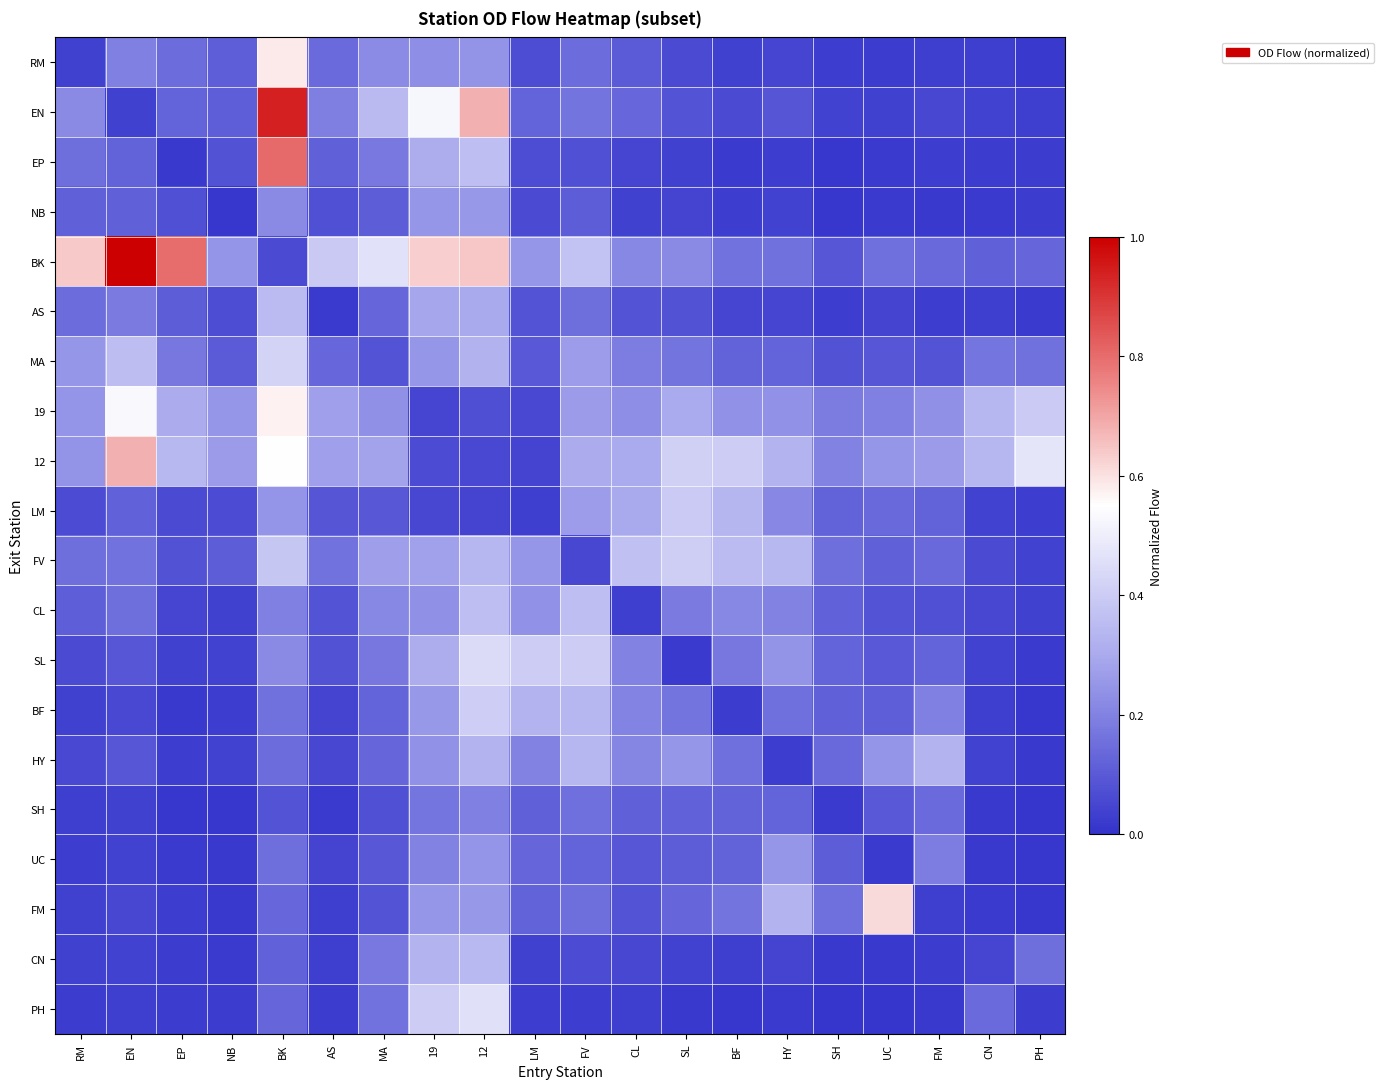

Reading left to right, what are all the values shown in this chart?

RM: RM=0.0	EN=0.2	EP=0.1	NB=0.1	BK=0.6	AS=0.1	MA=0.2	19=0.2	12=0.2	LM=0.1	FV=0.1	CL=0.1	SL=0.1	BF=0.0	HY=0.0	SH=0.0	UC=0.0	FM=0.0	CN=0.0	PH=0.0
EN: RM=0.2	EN=0.0	EP=0.1	NB=0.1	BK=0.9	AS=0.2	MA=0.3	19=0.5	12=0.7	LM=0.1	FV=0.2	CL=0.1	SL=0.1	BF=0.1	HY=0.1	SH=0.0	UC=0.0	FM=0.1	CN=0.0	PH=0.0
EP: RM=0.1	EN=0.1	EP=0.0	NB=0.1	BK=0.8	AS=0.1	MA=0.2	19=0.3	12=0.4	LM=0.1	FV=0.1	CL=0.1	SL=0.0	BF=0.0	HY=0.0	SH=0.0	UC=0.0	FM=0.0	CN=0.0	PH=0.0
NB: RM=0.1	EN=0.1	EP=0.1	NB=0.0	BK=0.2	AS=0.1	MA=0.1	19=0.3	12=0.3	LM=0.1	FV=0.1	CL=0.0	SL=0.0	BF=0.0	HY=0.0	SH=0.0	UC=0.0	FM=0.0	CN=0.0	PH=0.0
BK: RM=0.6	EN=1.0	EP=0.8	NB=0.2	BK=0.1	AS=0.4	MA=0.5	19=0.6	12=0.6	LM=0.3	FV=0.4	CL=0.2	SL=0.2	BF=0.2	HY=0.2	SH=0.1	UC=0.2	FM=0.1	CN=0.1	PH=0.1
AS: RM=0.1	EN=0.2	EP=0.1	NB=0.1	BK=0.4	AS=0.0	MA=0.1	19=0.3	12=0.3	LM=0.1	FV=0.1	CL=0.1	SL=0.1	BF=0.0	HY=0.0	SH=0.0	UC=0.0	FM=0.0	CN=0.0	PH=0.0
MA: RM=0.3	EN=0.4	EP=0.2	NB=0.1	BK=0.4	AS=0.1	MA=0.1	19=0.3	12=0.3	LM=0.1	FV=0.3	CL=0.2	SL=0.2	BF=0.1	HY=0.1	SH=0.1	UC=0.1	FM=0.1	CN=0.2	PH=0.2
19: RM=0.2	EN=0.5	EP=0.3	NB=0.3	BK=0.6	AS=0.3	MA=0.2	19=0.0	12=0.1	LM=0.1	FV=0.3	CL=0.2	SL=0.3	BF=0.2	HY=0.2	SH=0.2	UC=0.2	FM=0.2	CN=0.3	PH=0.4
12: RM=0.2	EN=0.7	EP=0.3	NB=0.3	BK=0.5	AS=0.3	MA=0.3	19=0.1	12=0.1	LM=0.0	FV=0.3	CL=0.3	SL=0.4	BF=0.4	HY=0.3	SH=0.2	UC=0.3	FM=0.3	CN=0.3	PH=0.5
LM: RM=0.1	EN=0.1	EP=0.1	NB=0.1	BK=0.2	AS=0.1	MA=0.1	19=0.1	12=0.0	LM=0.0	FV=0.3	CL=0.3	SL=0.4	BF=0.3	HY=0.2	SH=0.1	UC=0.1	FM=0.1	CN=0.0	PH=0.0
FV: RM=0.2	EN=0.2	EP=0.1	NB=0.1	BK=0.4	AS=0.2	MA=0.3	19=0.3	12=0.3	LM=0.3	FV=0.1	CL=0.4	SL=0.4	BF=0.4	HY=0.3	SH=0.1	UC=0.1	FM=0.1	CN=0.1	PH=0.0
CL: RM=0.1	EN=0.1	EP=0.0	NB=0.0	BK=0.2	AS=0.1	MA=0.2	19=0.2	12=0.4	LM=0.2	FV=0.4	CL=0.0	SL=0.2	BF=0.2	HY=0.2	SH=0.1	UC=0.1	FM=0.1	CN=0.1	PH=0.0
SL: RM=0.1	EN=0.1	EP=0.0	NB=0.0	BK=0.2	AS=0.1	MA=0.2	19=0.3	12=0.4	LM=0.4	FV=0.4	CL=0.2	SL=0.0	BF=0.2	HY=0.2	SH=0.1	UC=0.1	FM=0.1	CN=0.0	PH=0.0
BF: RM=0.0	EN=0.1	EP=0.0	NB=0.0	BK=0.2	AS=0.0	MA=0.1	19=0.3	12=0.4	LM=0.3	FV=0.3	CL=0.2	SL=0.2	BF=0.0	HY=0.2	SH=0.1	UC=0.1	FM=0.2	CN=0.0	PH=0.0
HY: RM=0.1	EN=0.1	EP=0.0	NB=0.0	BK=0.1	AS=0.1	MA=0.1	19=0.2	12=0.3	LM=0.2	FV=0.3	CL=0.2	SL=0.3	BF=0.2	HY=0.0	SH=0.1	UC=0.2	FM=0.3	CN=0.0	PH=0.0
SH: RM=0.0	EN=0.0	EP=0.0	NB=0.0	BK=0.1	AS=0.0	MA=0.1	19=0.2	12=0.2	LM=0.1	FV=0.2	CL=0.1	SL=0.1	BF=0.1	HY=0.1	SH=0.0	UC=0.1	FM=0.1	CN=0.0	PH=0.0
UC: RM=0.0	EN=0.0	EP=0.0	NB=0.0	BK=0.2	AS=0.0	MA=0.1	19=0.2	12=0.2	LM=0.1	FV=0.1	CL=0.1	SL=0.1	BF=0.1	HY=0.2	SH=0.1	UC=0.0	FM=0.2	CN=0.0	PH=0.0
FM: RM=0.0	EN=0.1	EP=0.0	NB=0.0	BK=0.1	AS=0.0	MA=0.1	19=0.3	12=0.3	LM=0.1	FV=0.2	CL=0.1	SL=0.1	BF=0.2	HY=0.3	SH=0.2	UC=0.6	FM=0.0	CN=0.0	PH=0.0
CN: RM=0.0	EN=0.0	EP=0.0	NB=0.0	BK=0.1	AS=0.0	MA=0.2	19=0.3	12=0.3	LM=0.0	FV=0.1	CL=0.1	SL=0.0	BF=0.0	HY=0.0	SH=0.0	UC=0.0	FM=0.0	CN=0.0	PH=0.1
PH: RM=0.0	EN=0.0	EP=0.0	NB=0.0	BK=0.1	AS=0.0	MA=0.2	19=0.4	12=0.5	LM=0.0	FV=0.0	CL=0.0	SL=0.0	BF=0.0	HY=0.0	SH=0.0	UC=0.0	FM=0.0	CN=0.1	PH=0.0